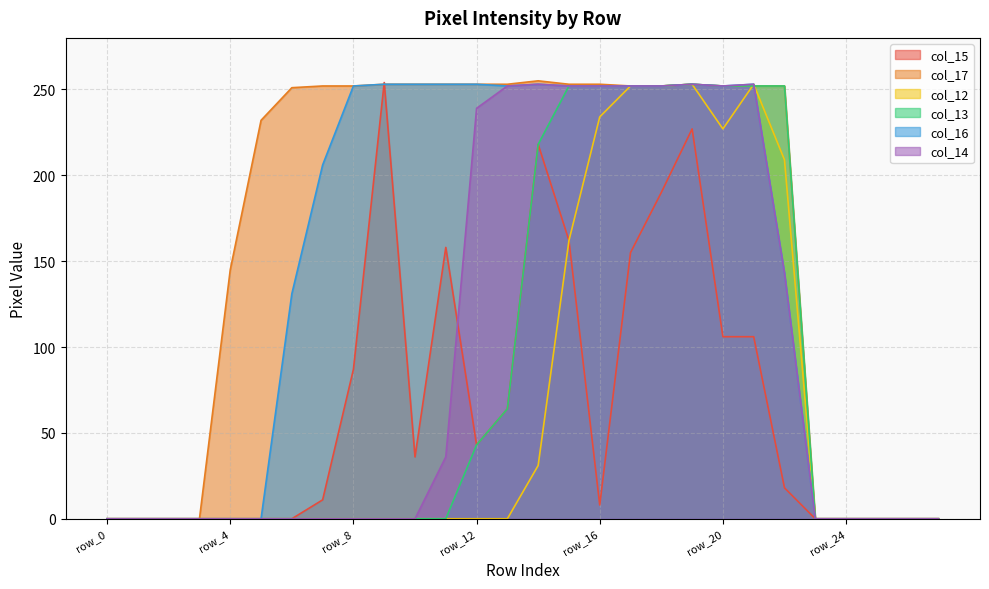

At which category does col_12 reach its first local valley?

row_20